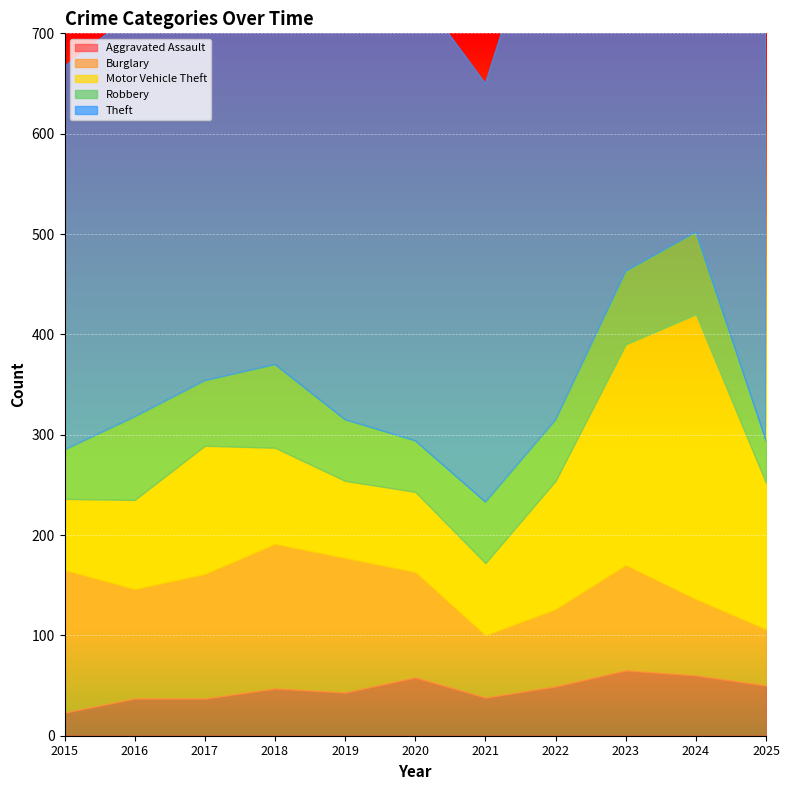

True or false: Motor Vehicle Theft has a value of 284 at 2024.

True